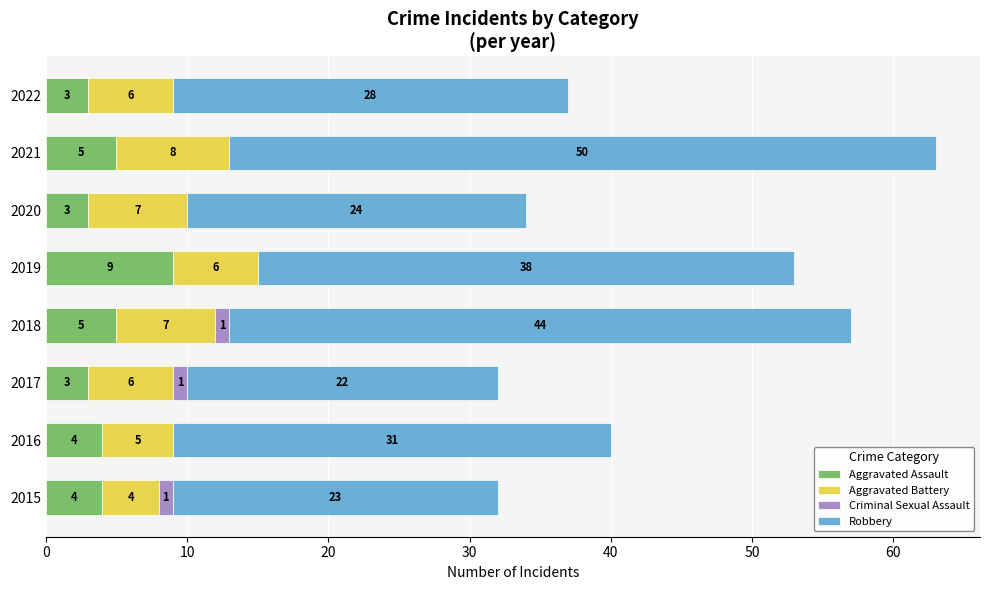

At which category is the sum across all series the highest?

2021